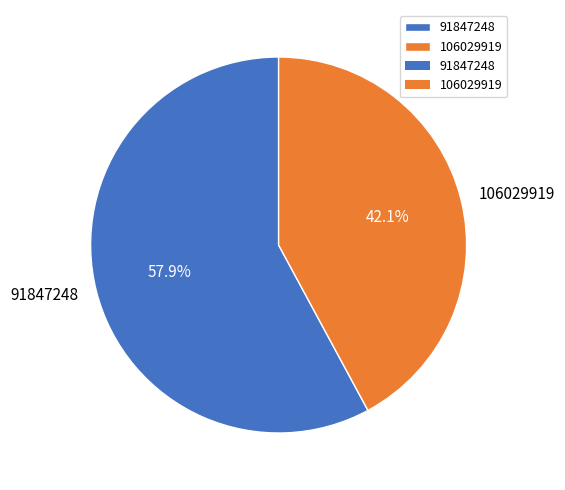

Which has a higher value, 106029919 or 91847248?

91847248